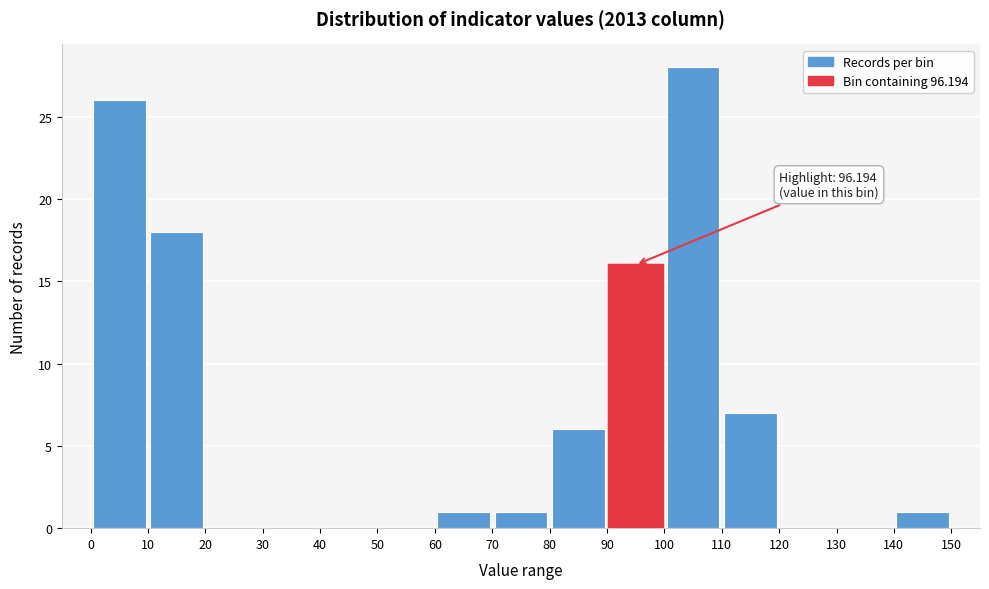

Which range on the x-axis has the tallest bar?

100 to 110